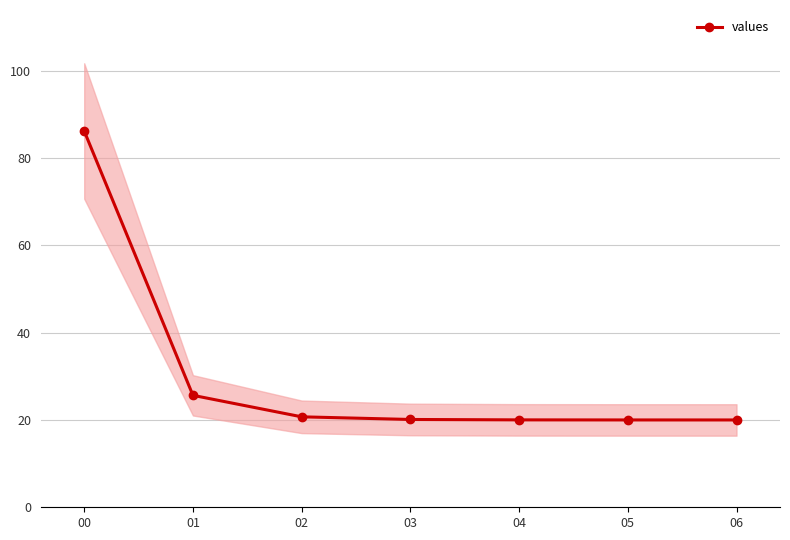

What is the greatest value displayed?

86.2